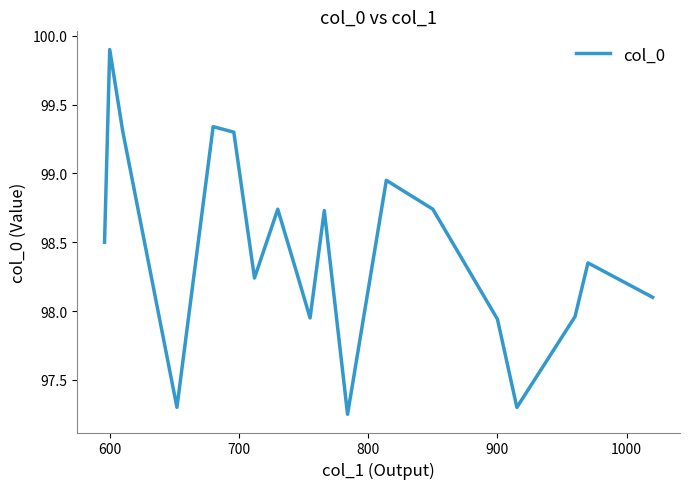

What is the maximum value shown in the chart?

99.9